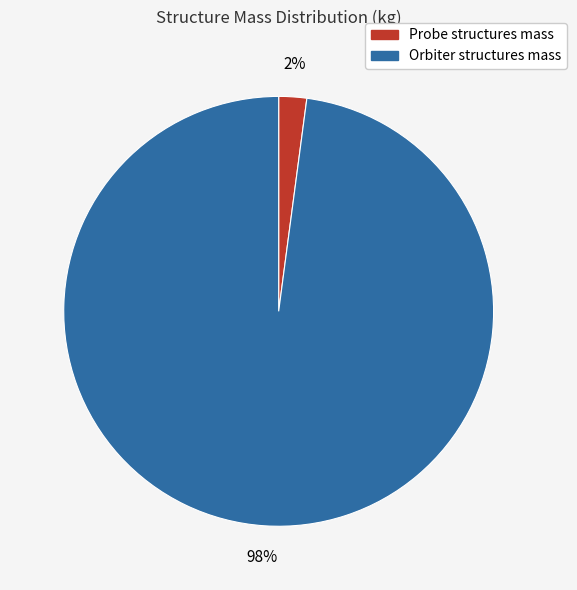

What is the majority slice?

Orbiter structures mass